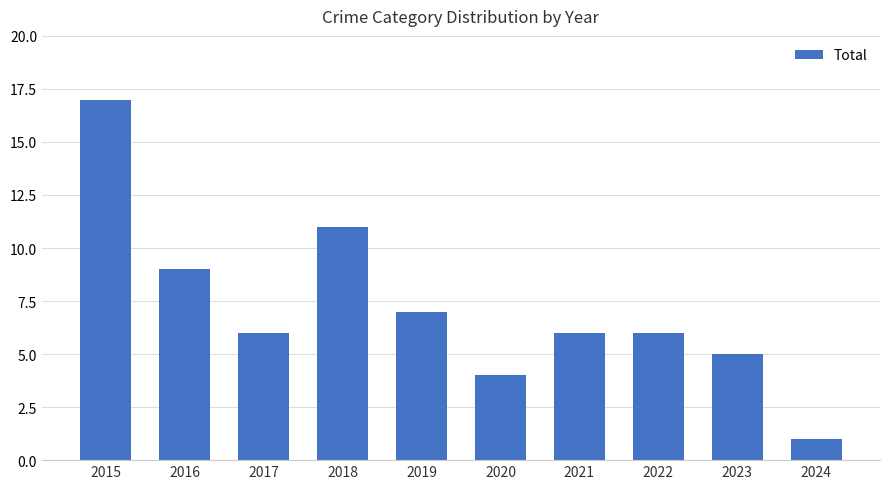

The value at 2018 is 11. True or false?

True